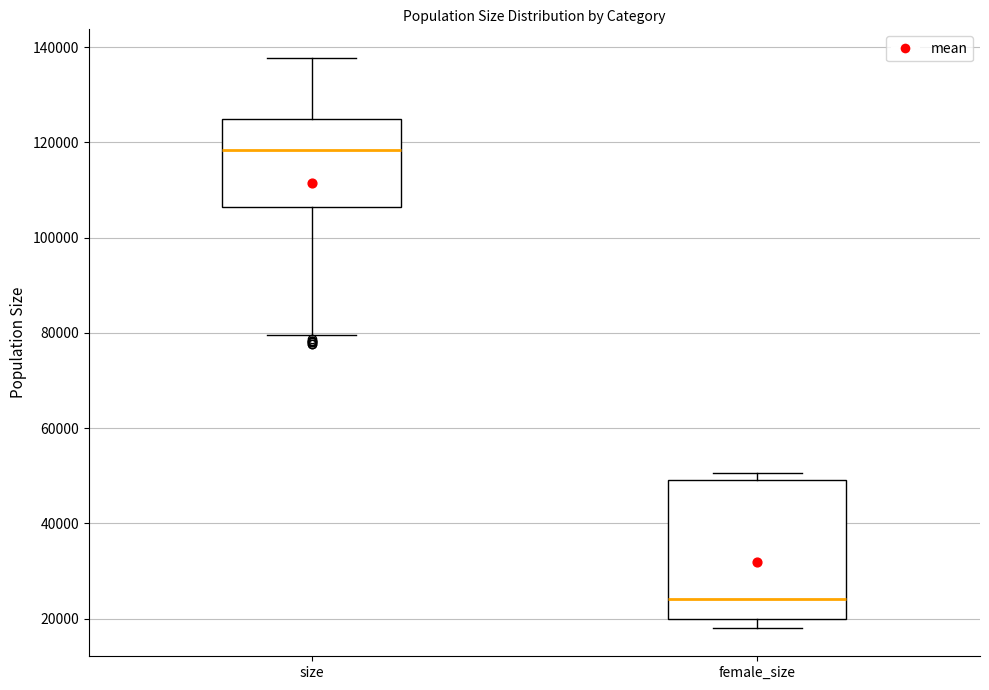

Reading left to right, read every box against the y-axis: the position of its median line, the range the box covers, and the ends of its whiskers. The values are not printed on the chart, so give them approximately, as read against the axis.

size: median 118000, box 106000 to 124000, whiskers 80000 to 138000
female_size: median 24000, box 20000 to 50000, whiskers 18000 to 50000 (just above the box's upper edge)